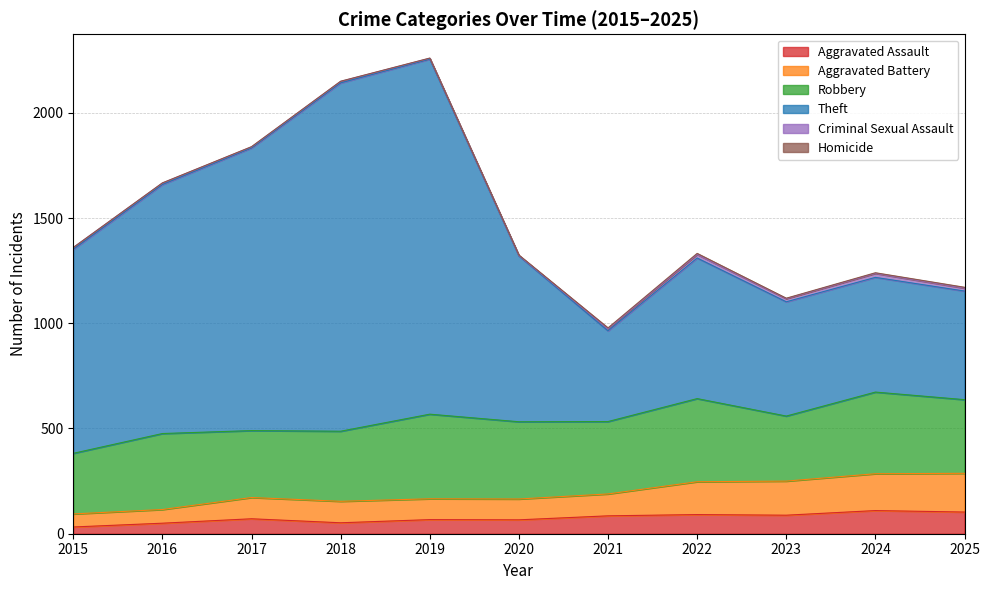

At which category does Aggravated Battery reach its first local peak?

2017